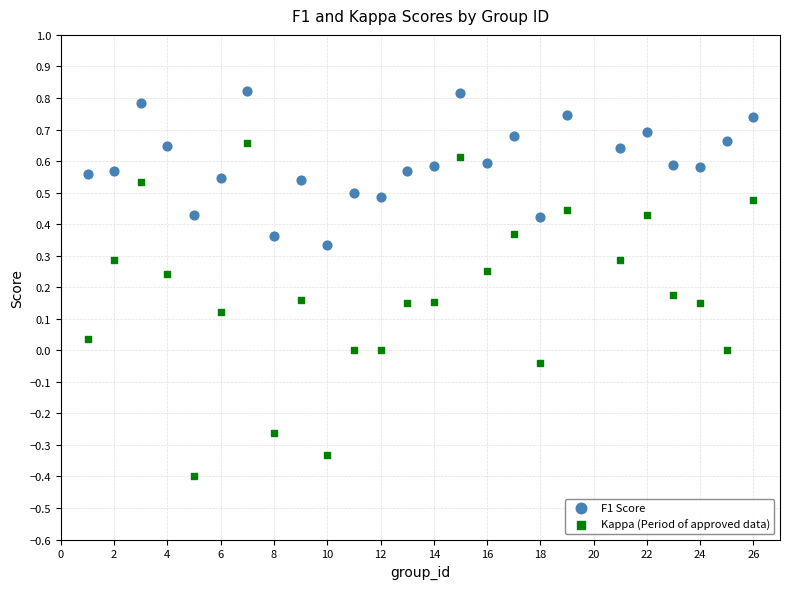

Which series contains the highest Y value?

F1 Score